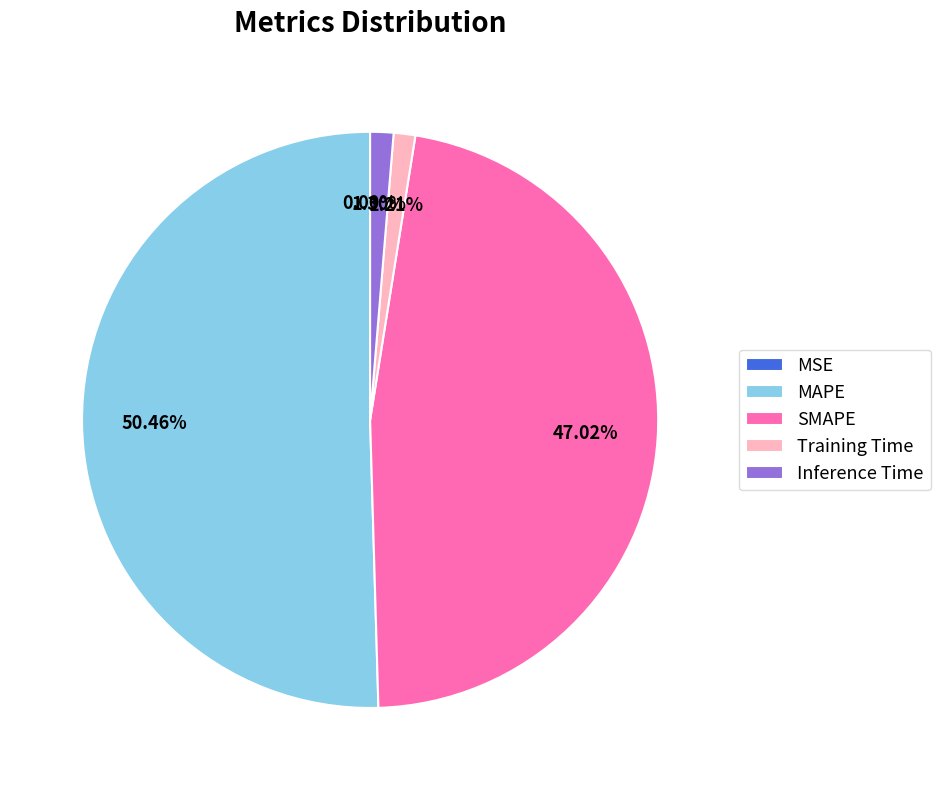

Do MAPE and SMAPE together represent more than half of the pie?

Yes